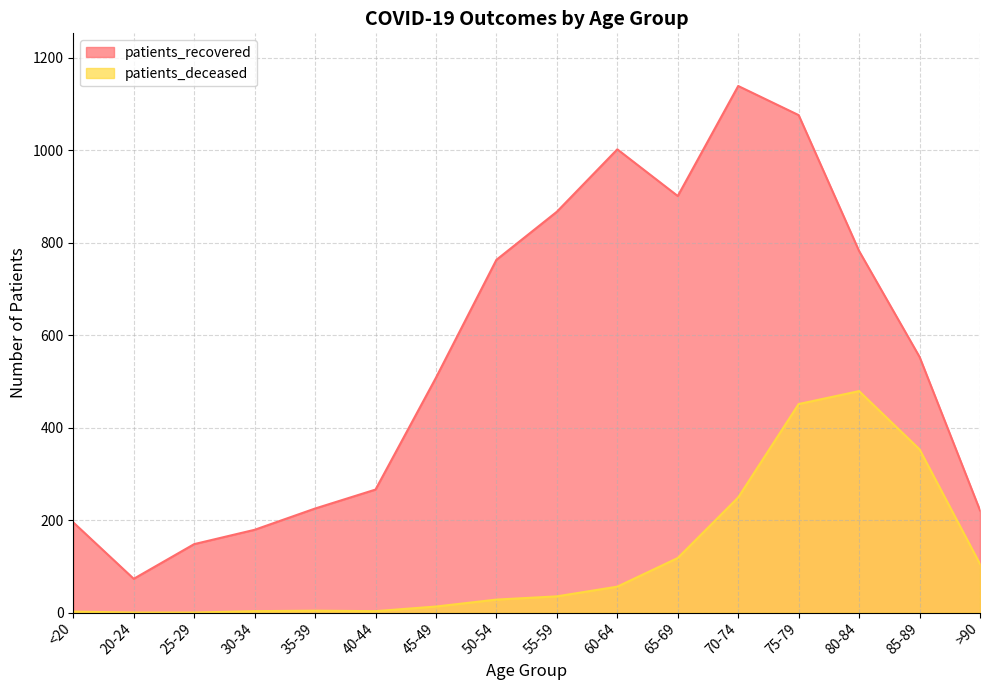

What is the sum of the patients_recovered values at 30-34 and 20-24?

252